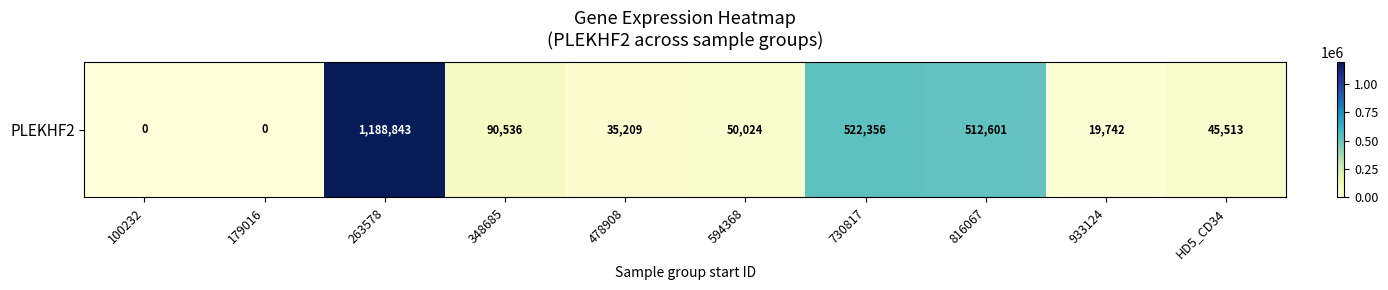

What is the greatest value displayed?

1188843